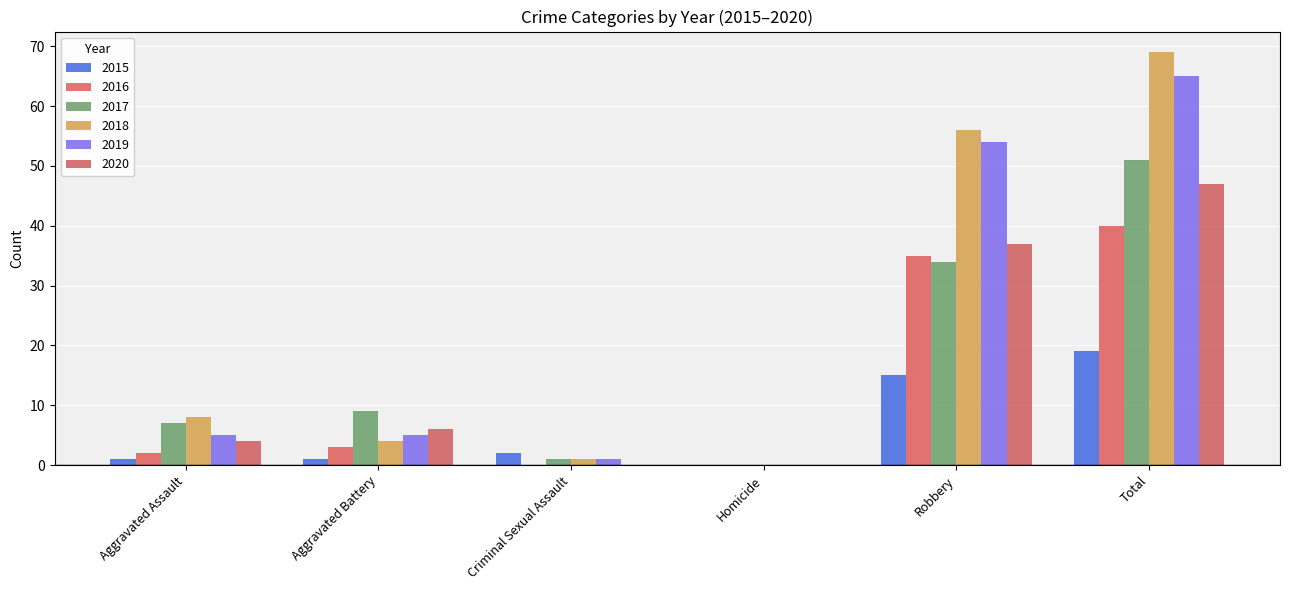

What is the sum of the 2019 values at Aggravated Assault and Aggravated Battery?

10